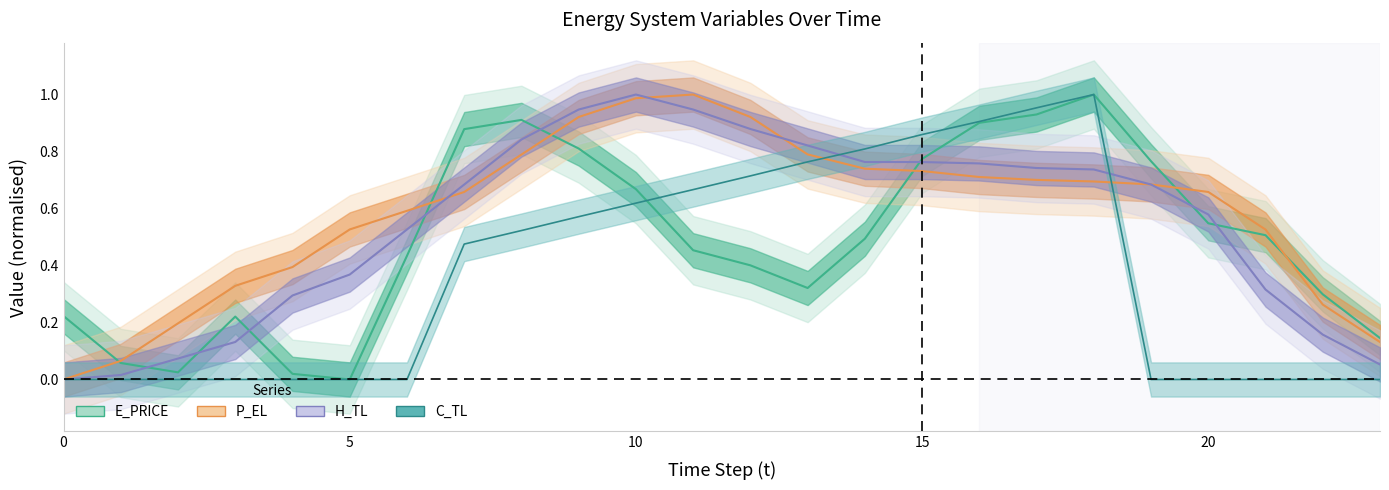

The P_EL series shows 0.5 at 19. True or false?

False